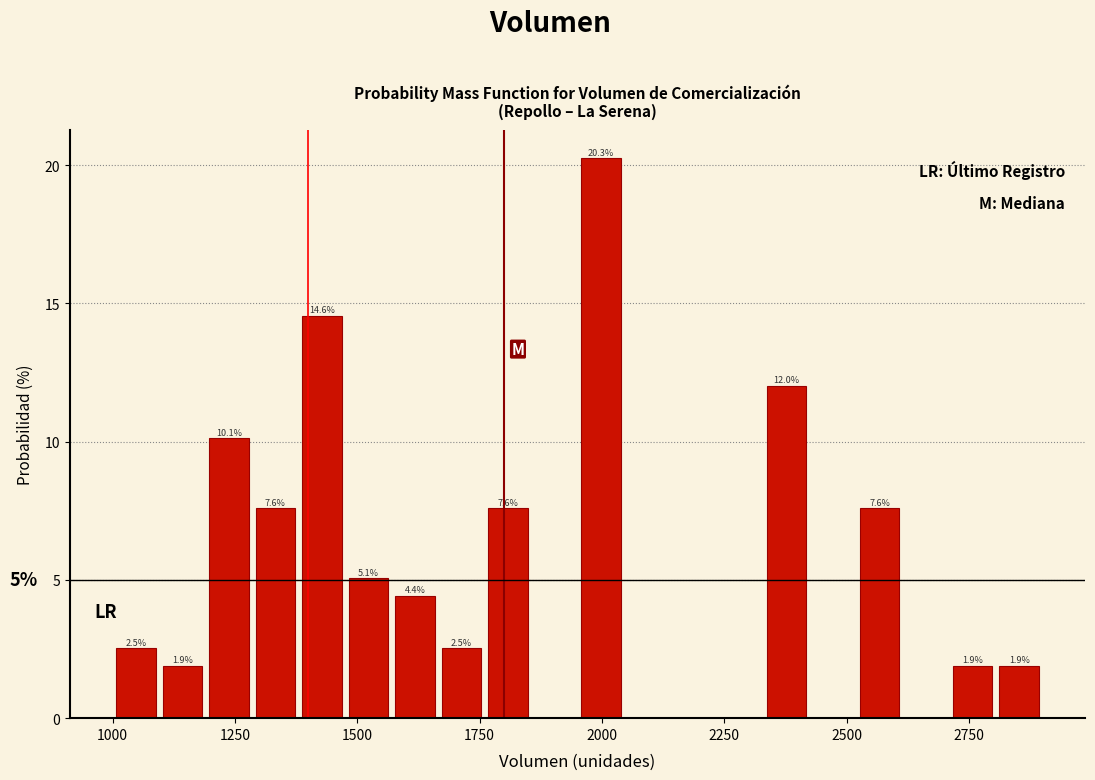

Read against the x-axis, roughly where is the centre of the tallest bar?

2000